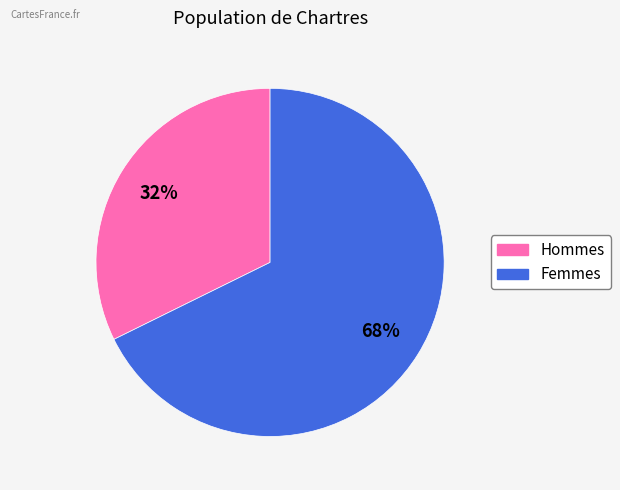

Count the number of slices in the pie.

2